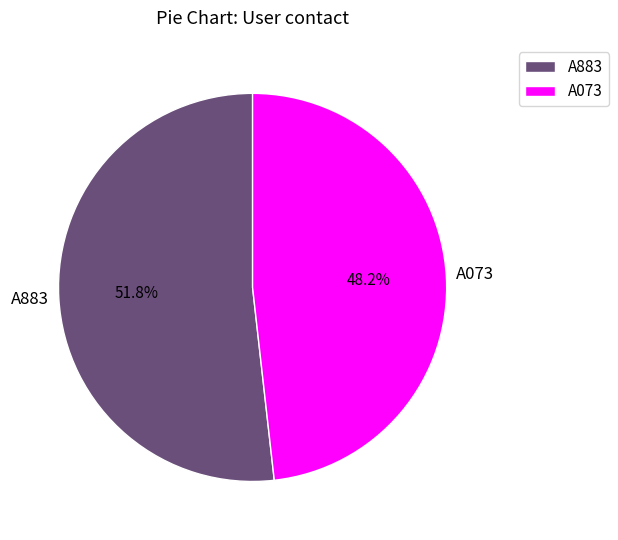

Which has a higher value, A073 or A883?

A883